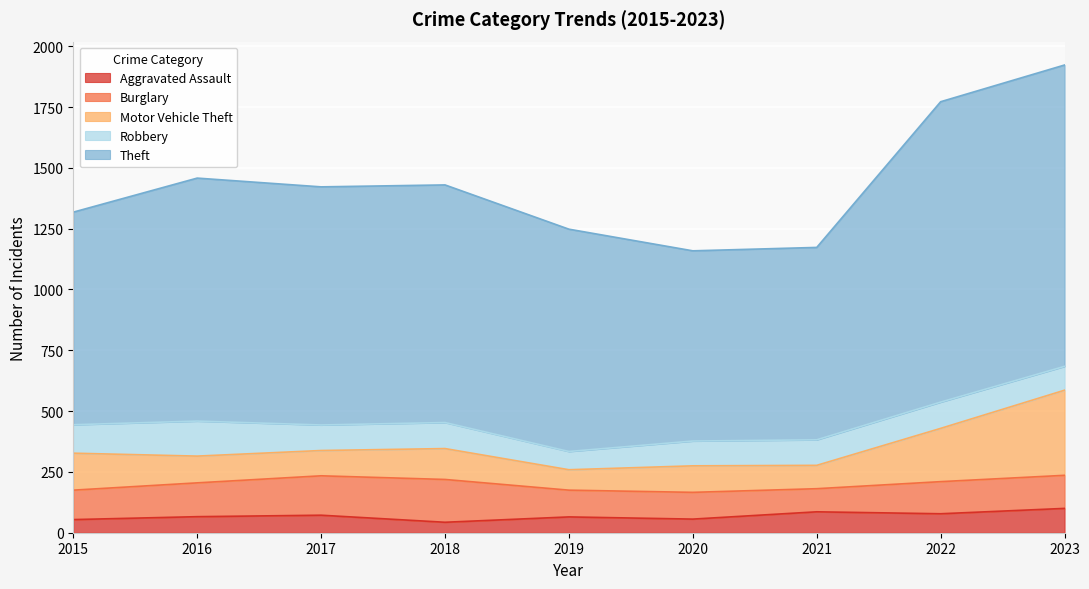

At which label does Burglary reach its peak?

2018